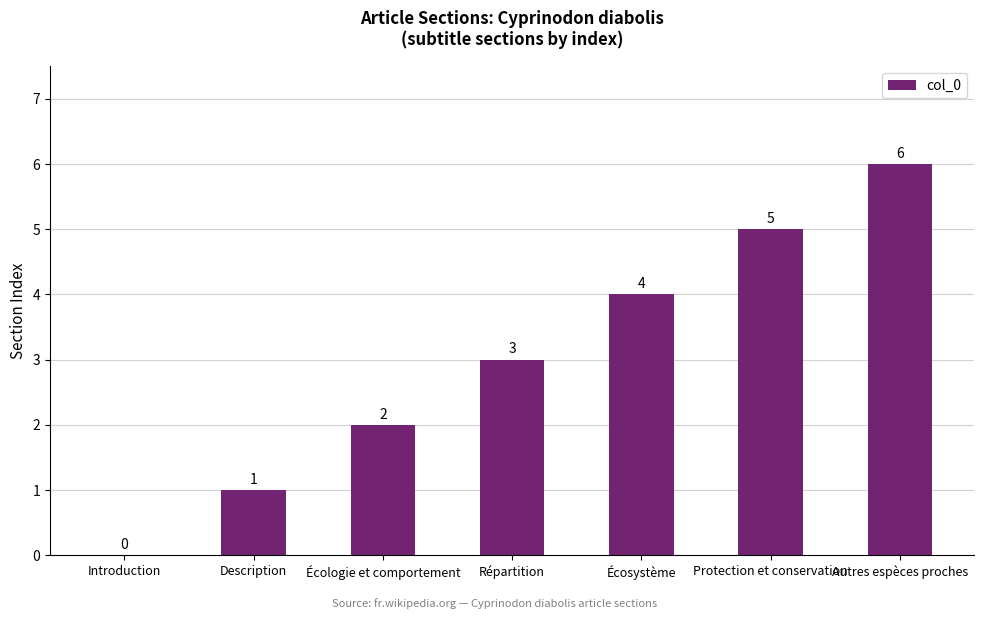

What value does the data have at Autres espèces proches?

6